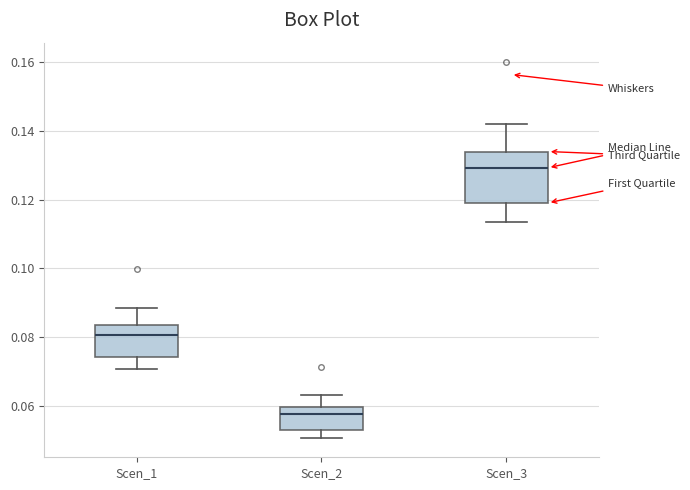

Reading left to right, read every box against the y-axis: the position of its median line, the range the box covers, and the ends of its whiskers. The values are not printed on the chart, so give them approximately, as read against the axis.

Scen_1: median 0.080, box 0.074 to 0.084, whiskers 0.070 to 0.088
Scen_2: median 0.058, box 0.054 to 0.060, whiskers 0.050 to 0.064
Scen_3: median 0.130, box 0.120 to 0.134, whiskers 0.114 to 0.142